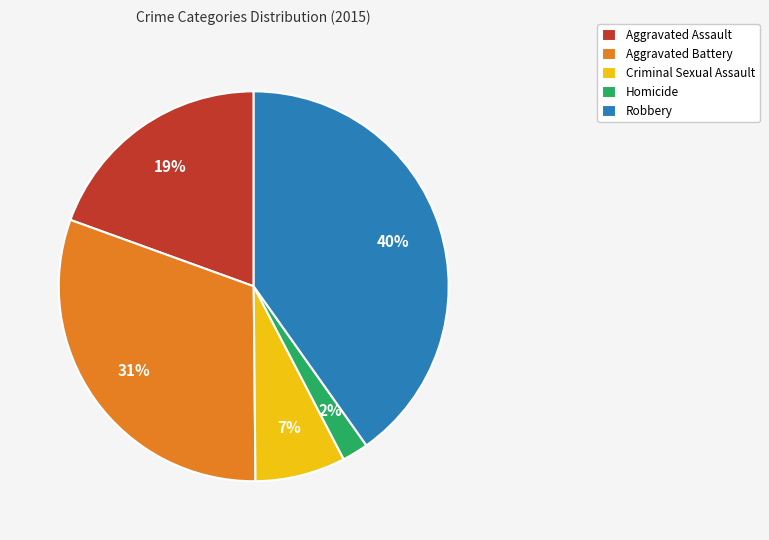

What percentage is the Criminal Sexual Assault slice, to the nearest percent?

7%